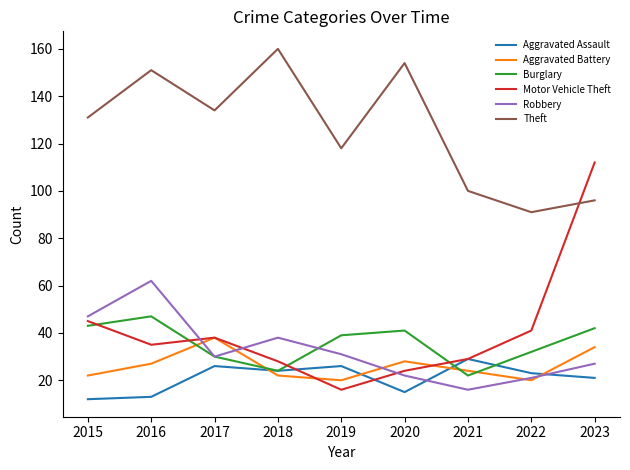

Which series has the largest range (max minus min)?

Motor Vehicle Theft